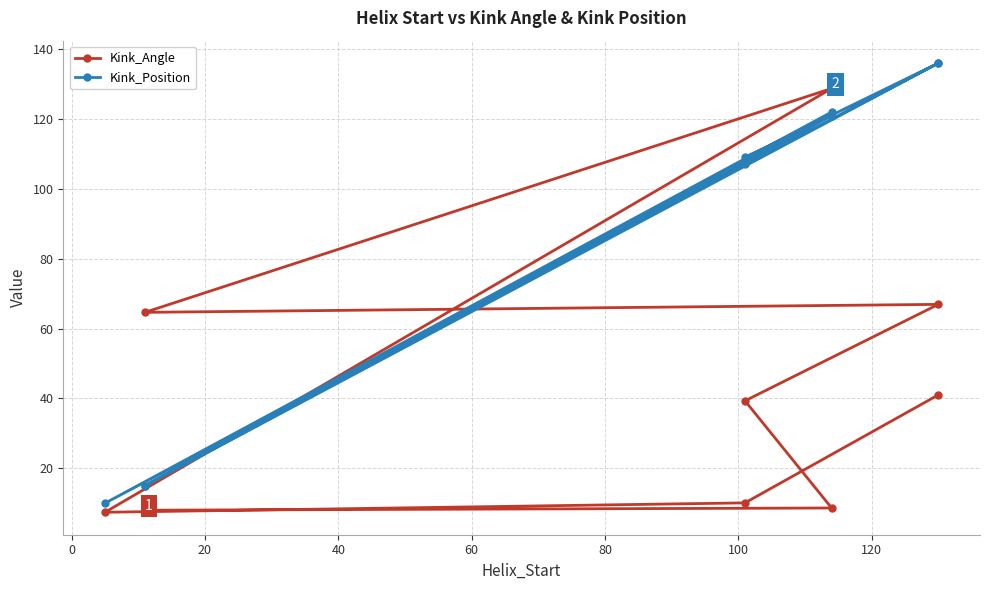

How many distinct data groups are displayed?

2